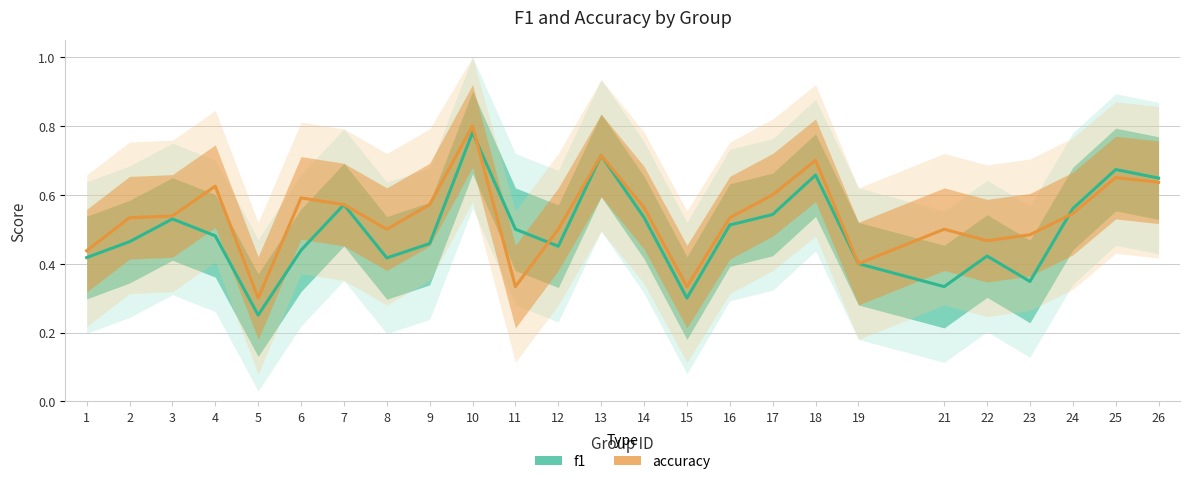

In accuracy, how many points are lower than both neighbors (excluding endpoints)?

6